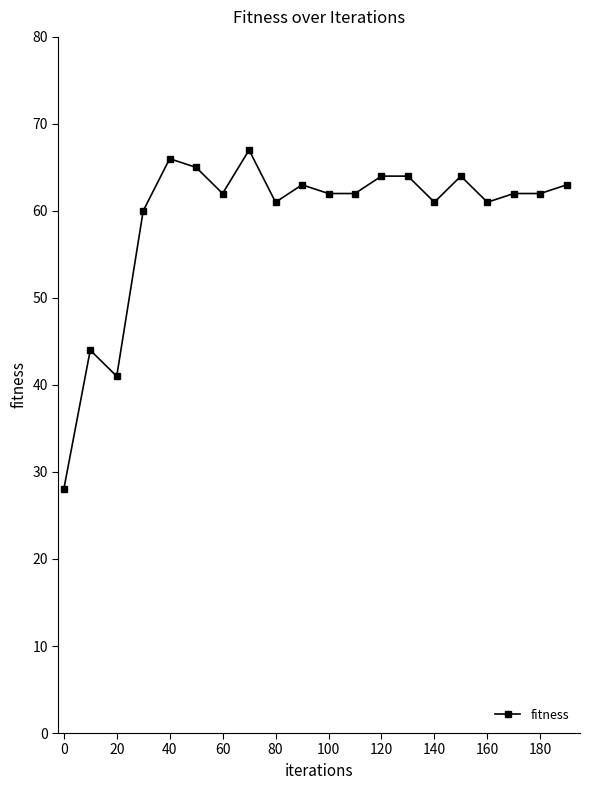

True or false: there are more than 1 points higher than both neighbors.

True